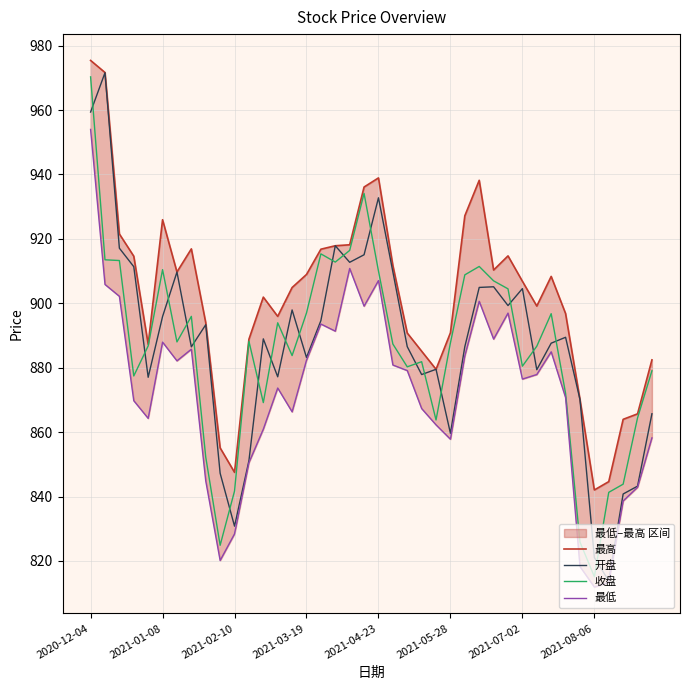

How many values in the 开盘 series are below 888?

20